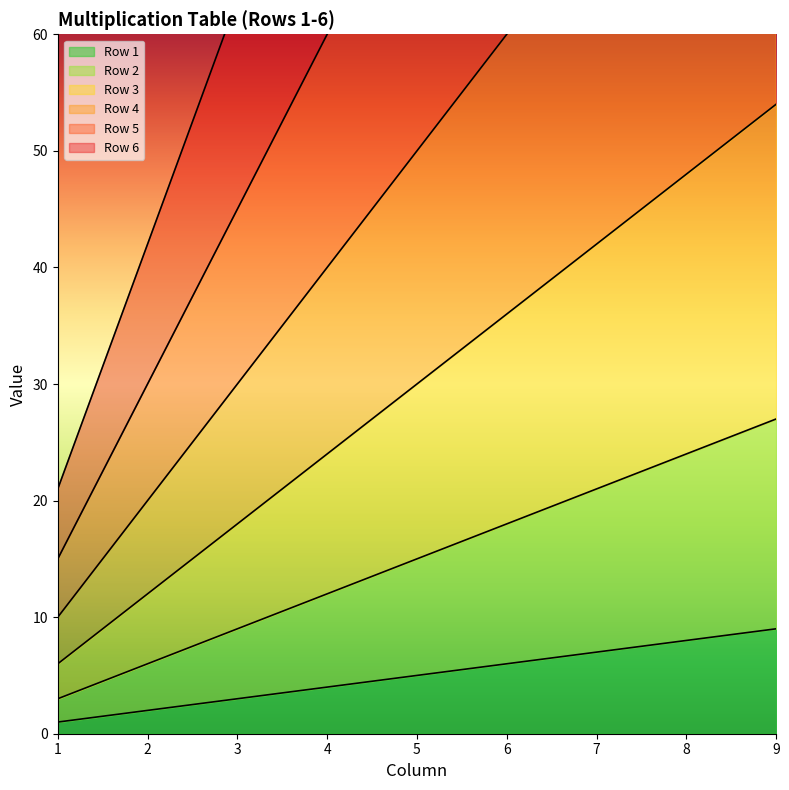

What value does the Row 1 series have at 3?

3